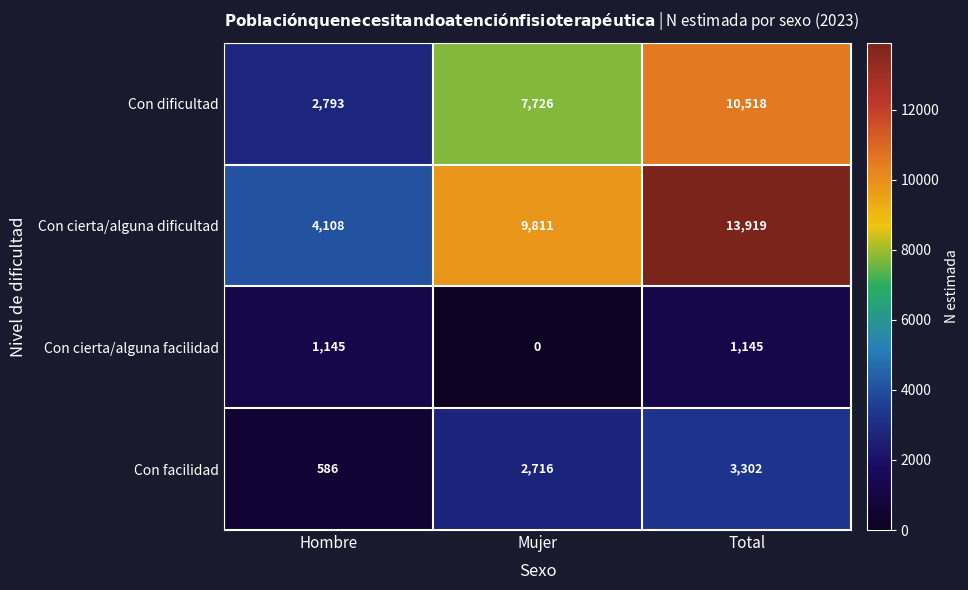

At which category does the chart reach its minimum across all series?

Mujer